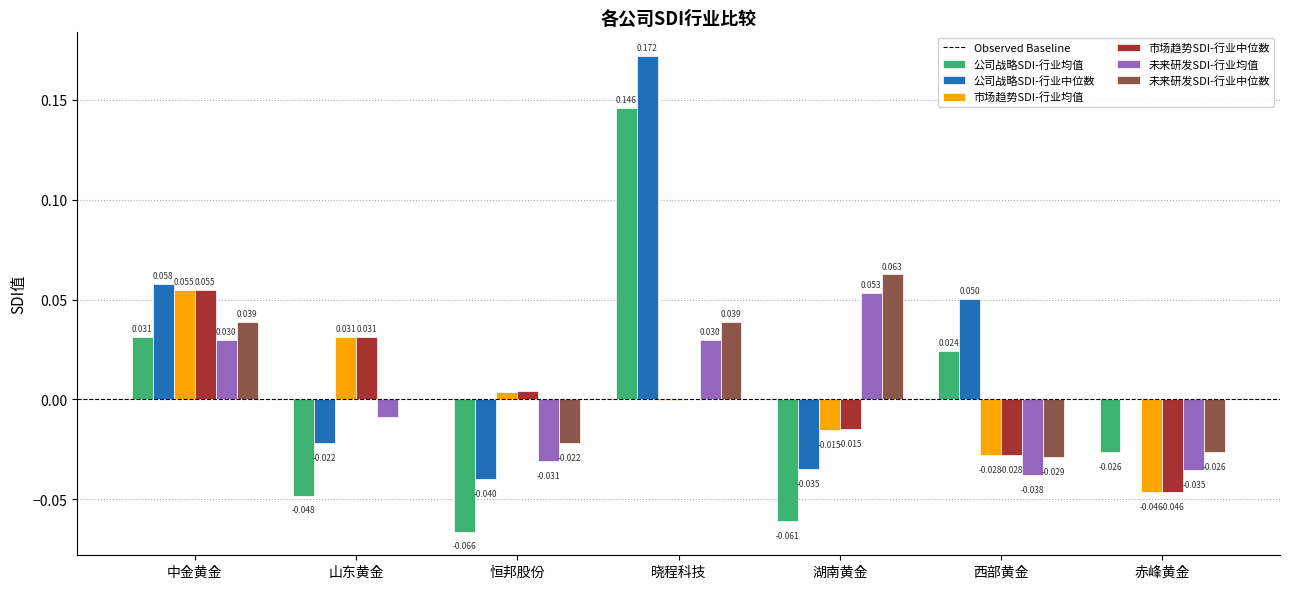

Where is 公司战略SDI-行业中位数 nearest to the value 0?

赤峰黄金